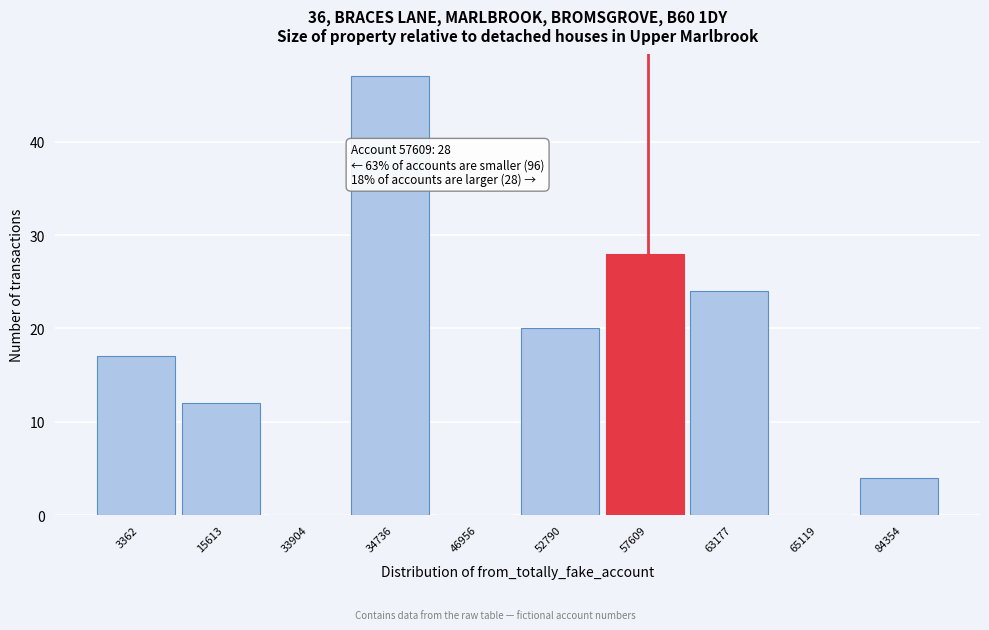

Reading left to right, transcribe all the data shown in this chart.

3362=17	15613=12	33904=0	34736=47	46956=0	52790=20	57609=28	63177=24	65119=0	84354=4